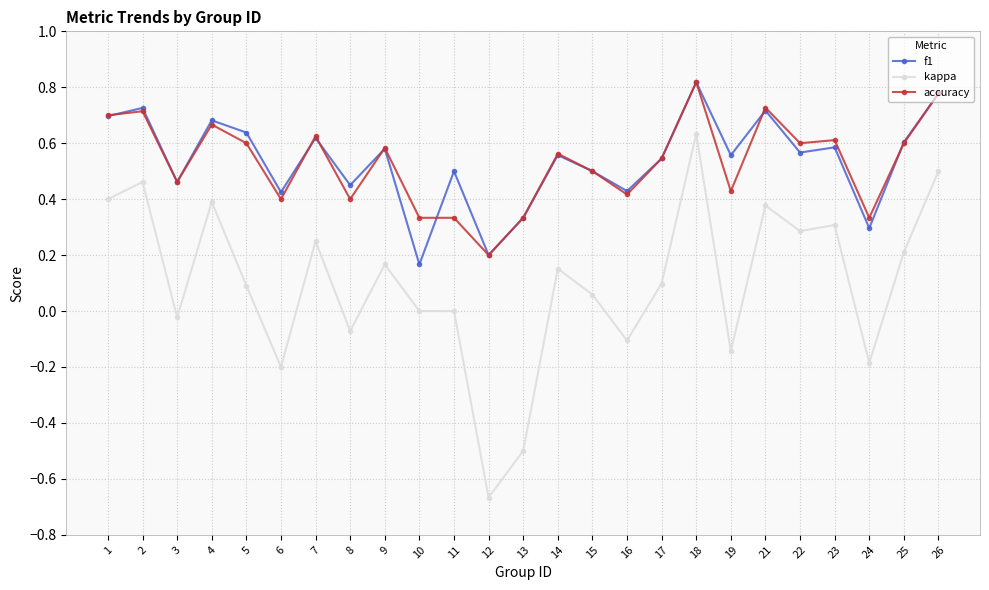

Between 15 and 21, which series saw the biggest shift?

kappa